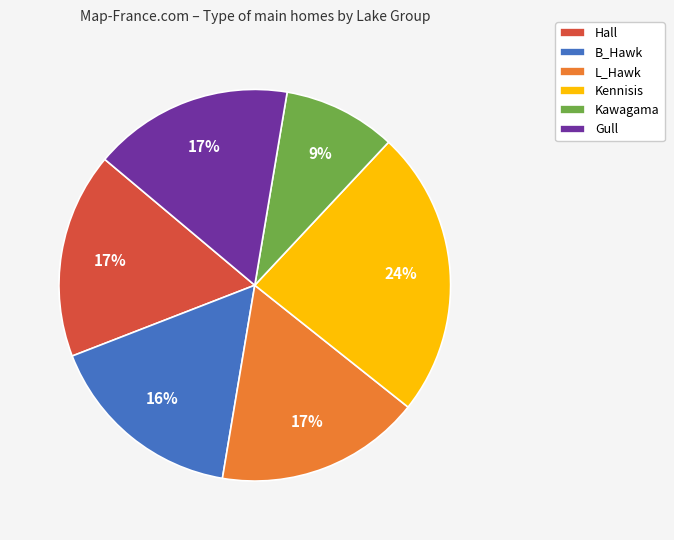

Which category has the smallest portion of the pie?

Kawagama